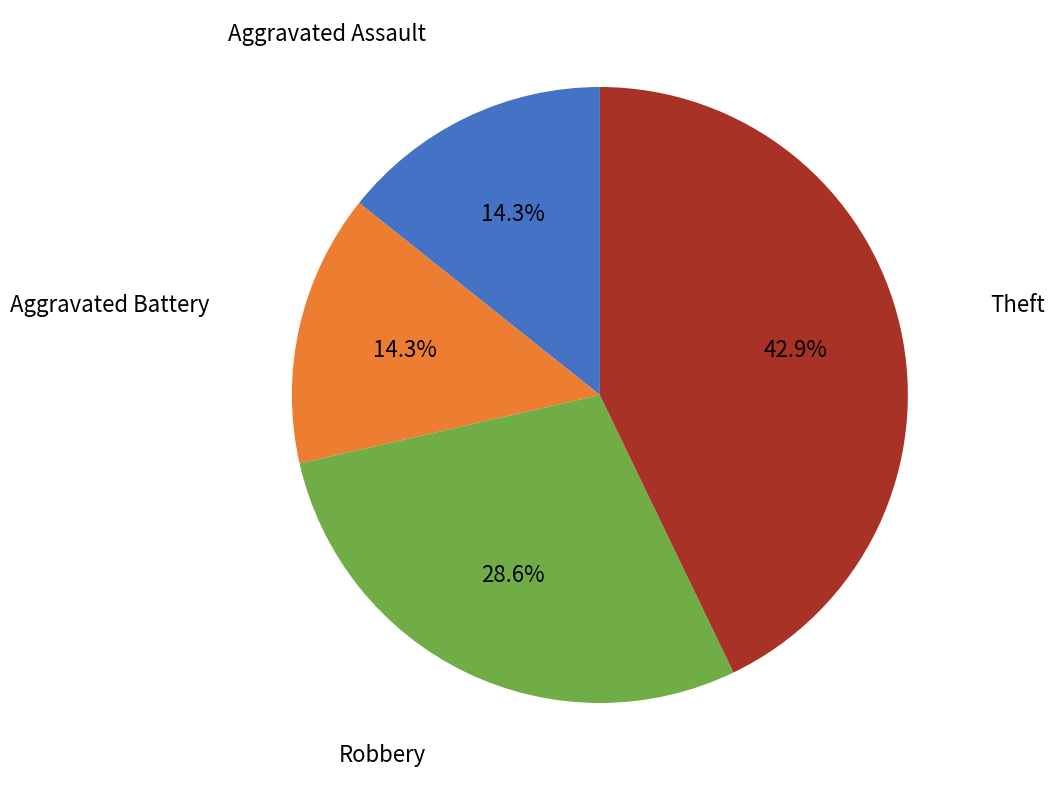

Is there a majority slice in this chart?

No